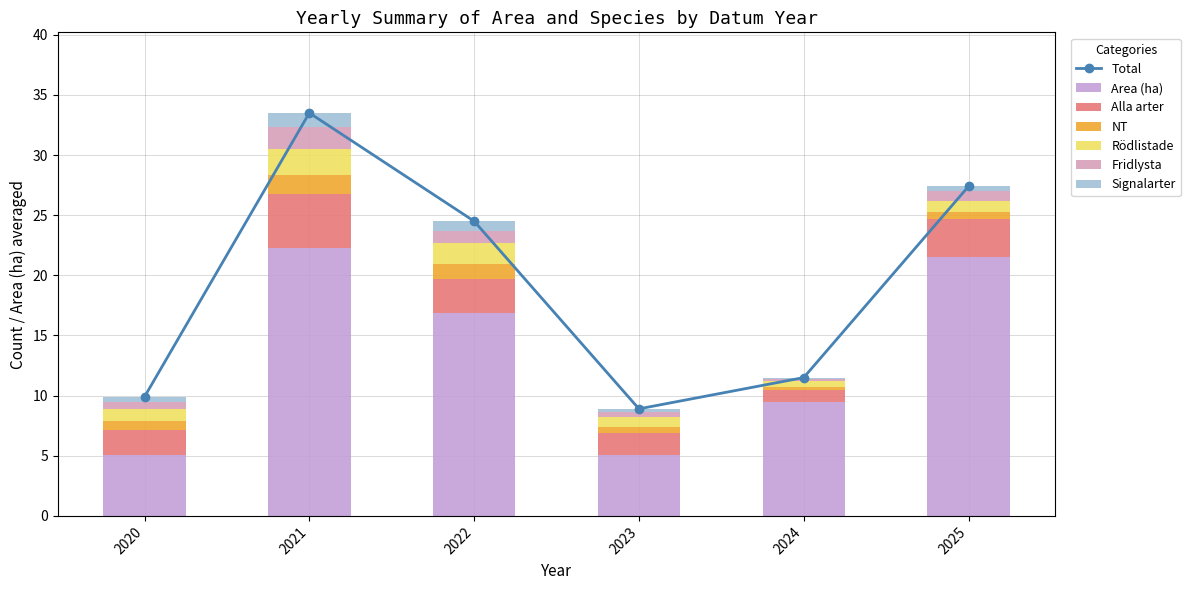

The NT series shows 2.0 at 2022. True or false?

False